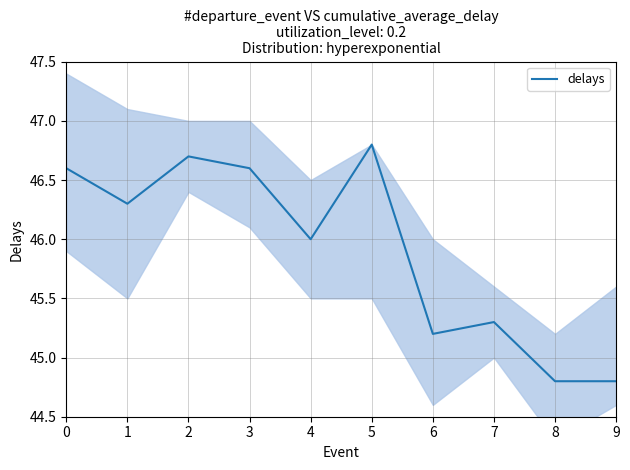

Reading right to left, list all the values displayed in this chart.

9=44.8	8=44.8	7=45.3	6=45.2	5=46.8	4=46.0	3=46.6	2=46.7	1=46.3	0=46.6